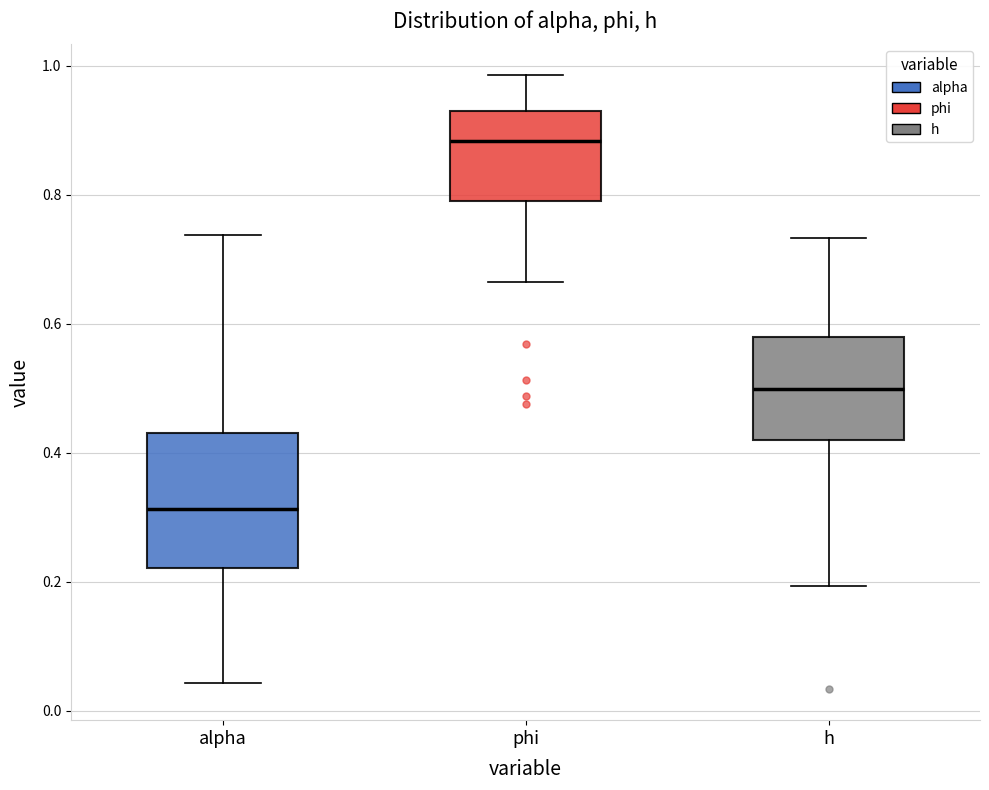

Which box has the lowest median line?

alpha